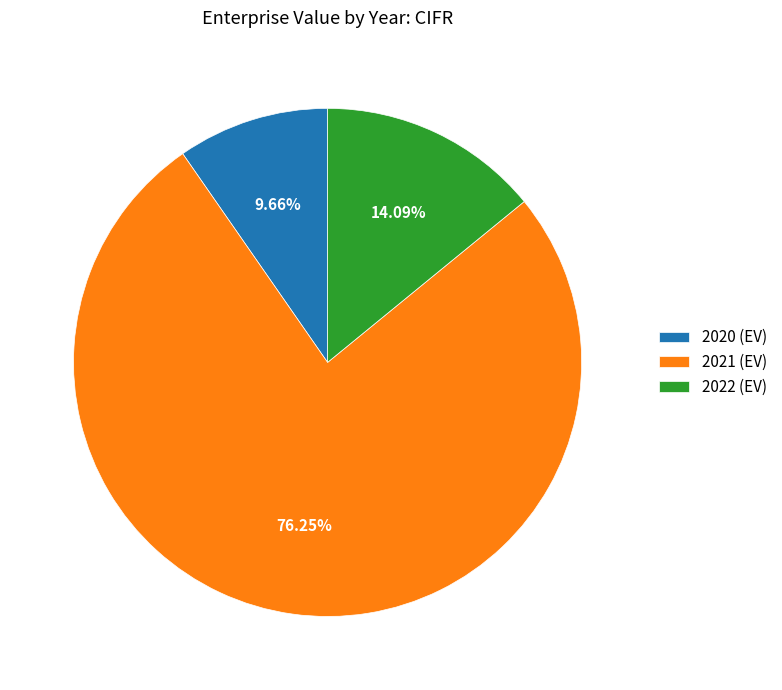

Which category has the biggest portion of the pie?

2021